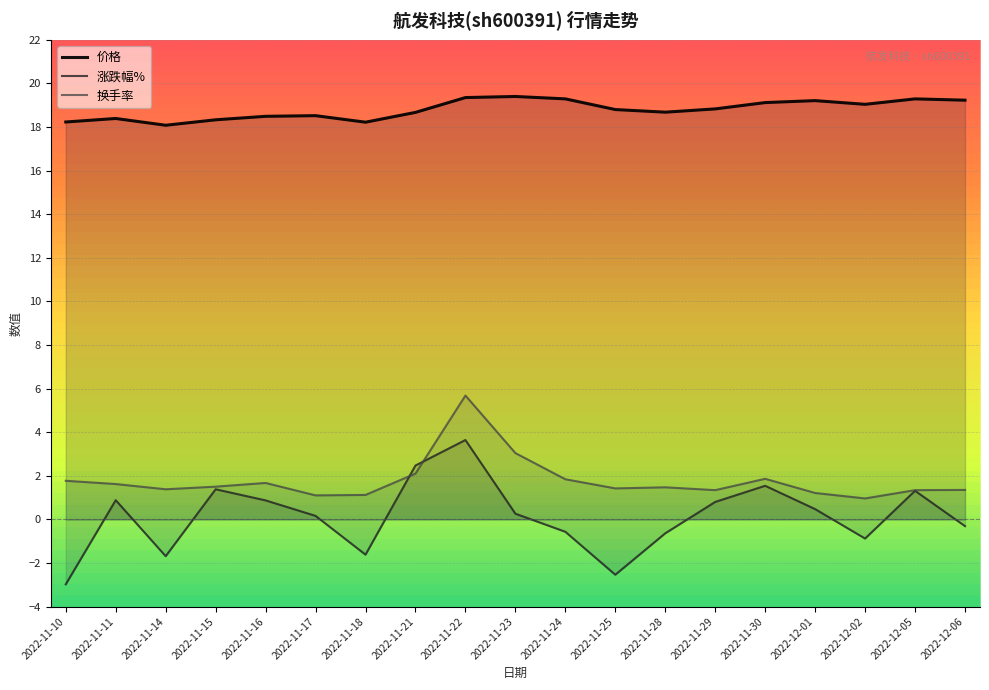

Which series has the largest total across all categories?

价格